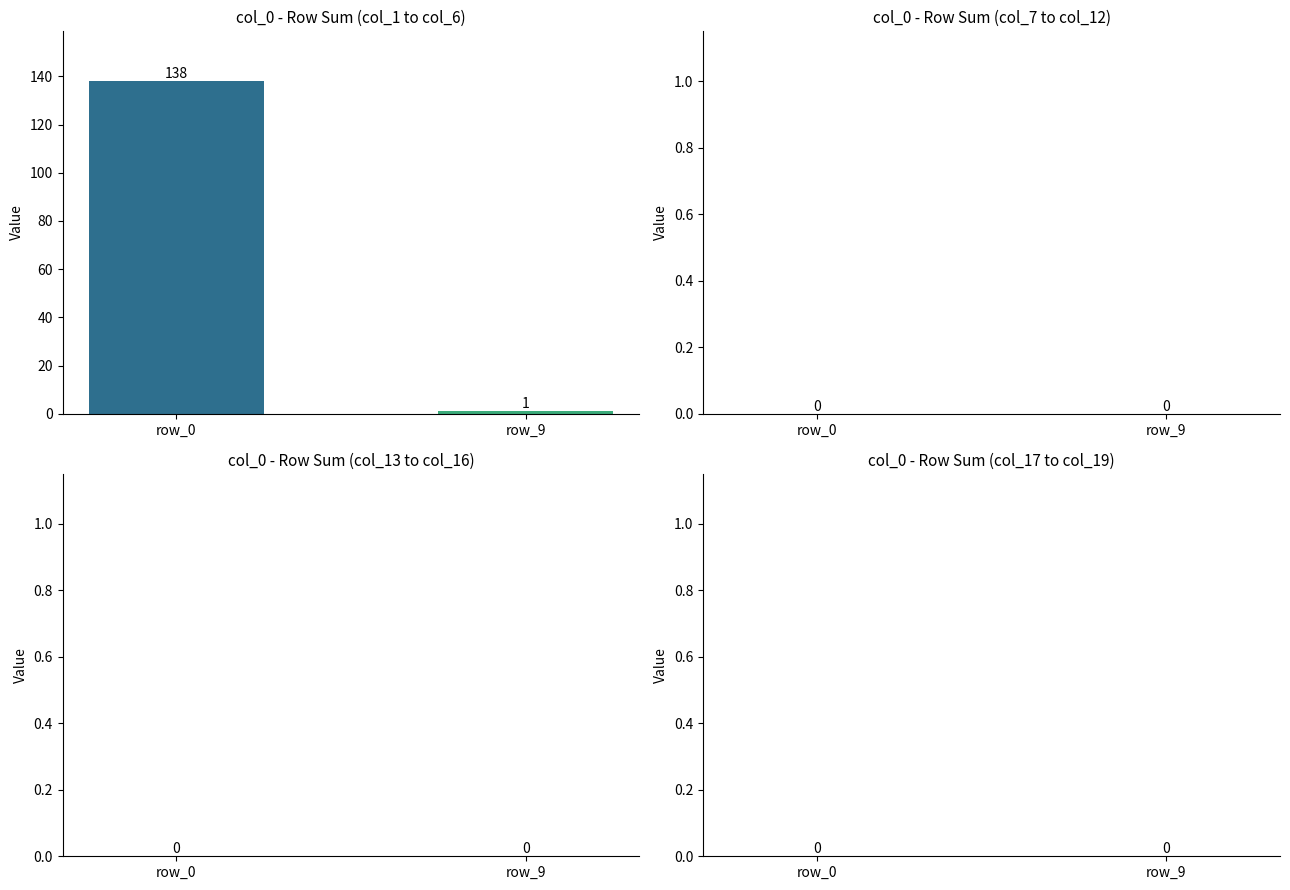

Between row_0 and row_9, which is larger?

row_0